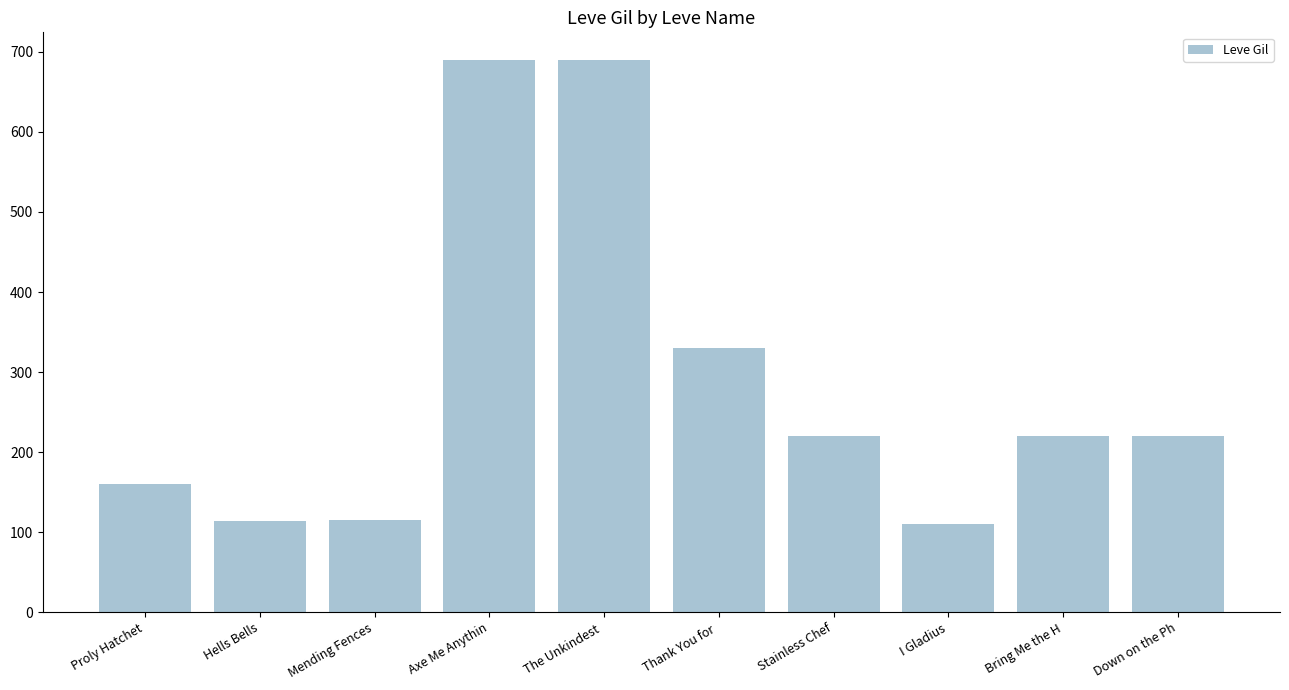

True or false: the data shows 114 at Hells Bells.

True